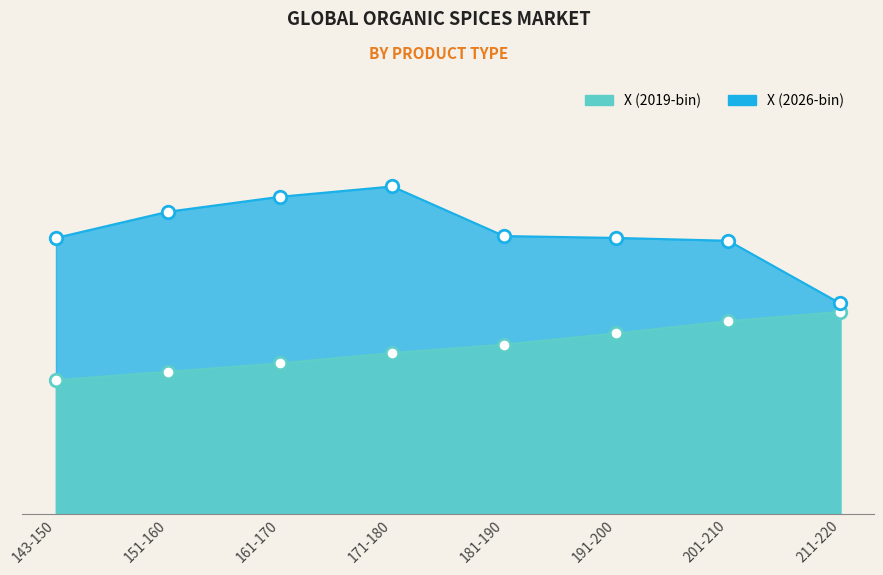

What is the minimum value shown in the chart?

143